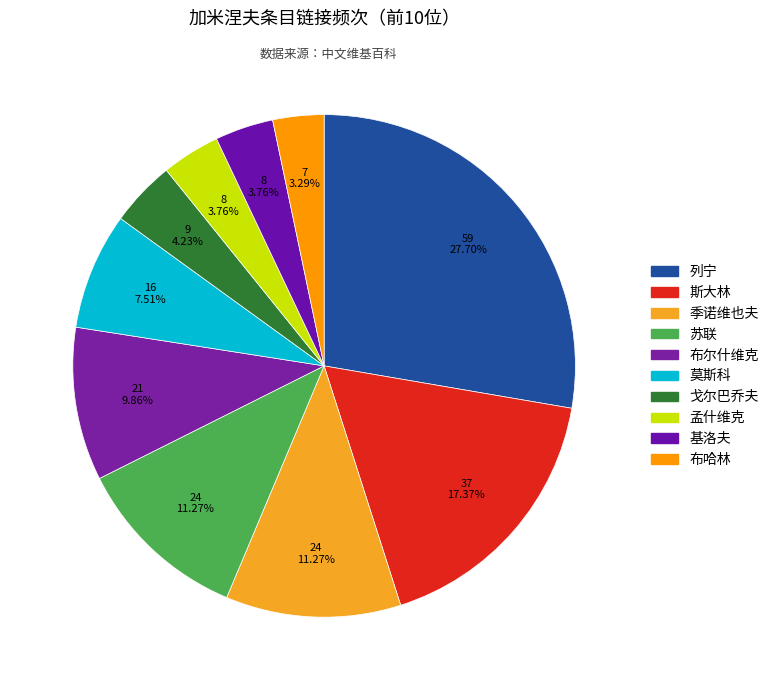

Is it true that 列宁 is 21% of the pie?

False